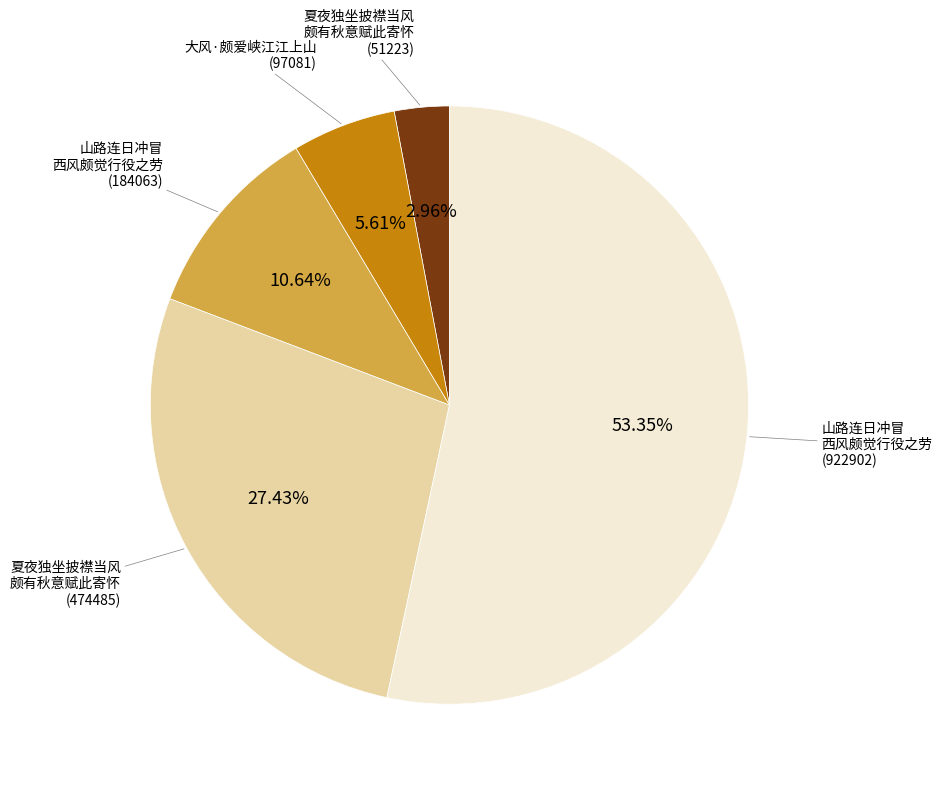

Count the number of slices in the pie.

5